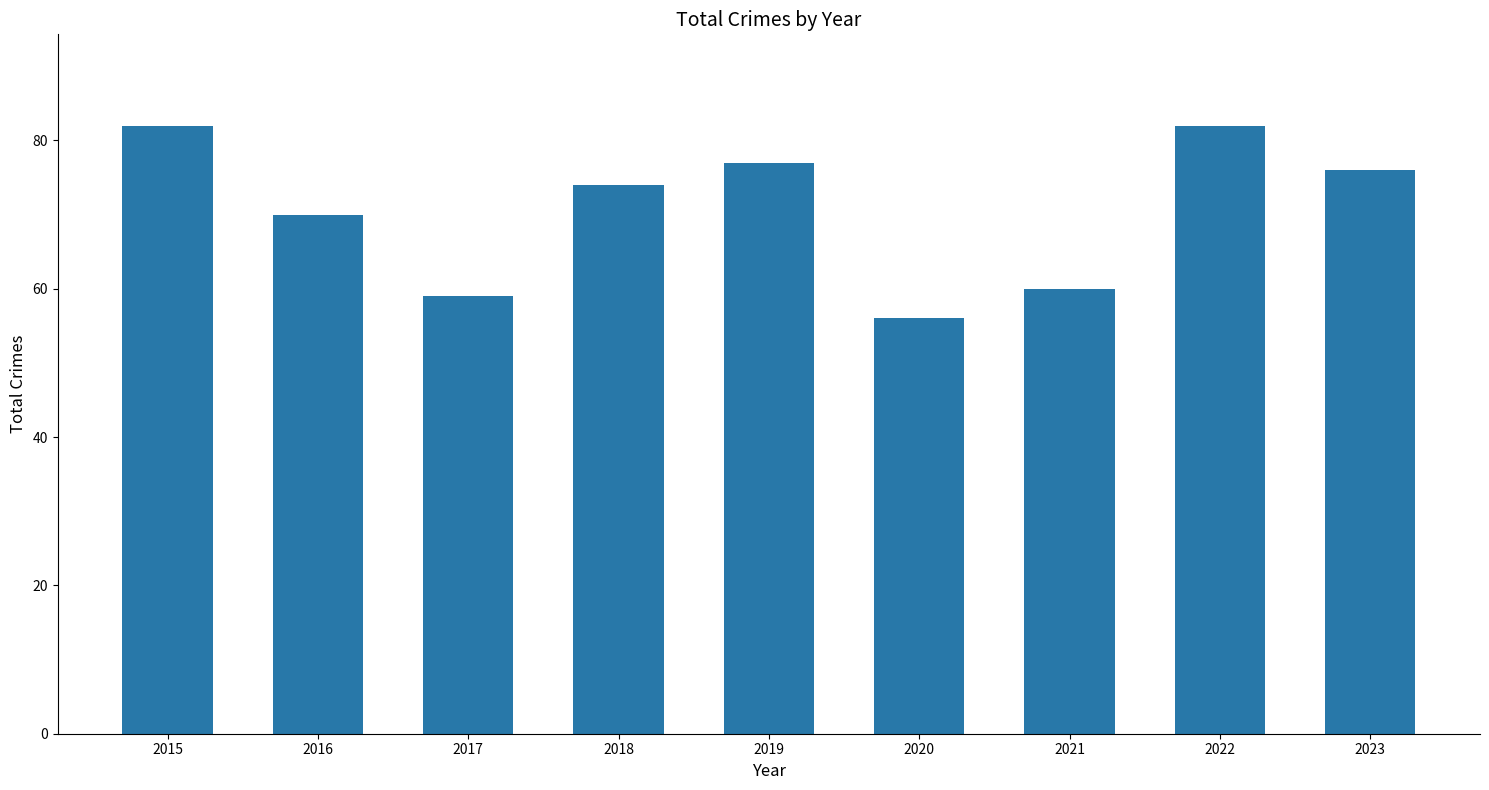

What is the ratio of the value at 2015 to the value at 2018?

1.1